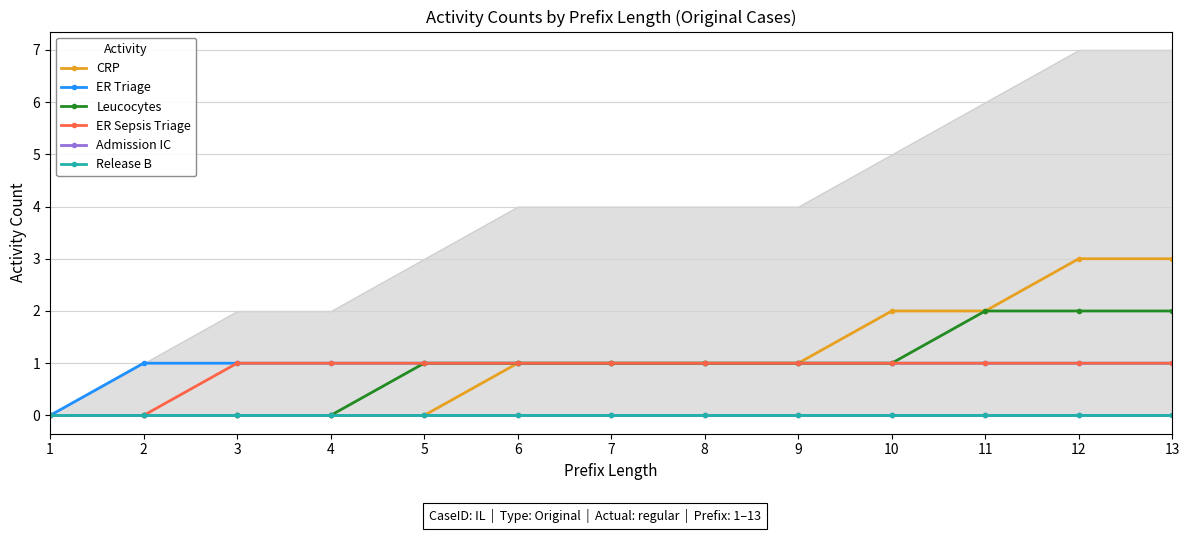

Reading right to left, list all the values displayed in this chart.

CRP: 3	3	2	2	1	1	1	1	0	0	0	0	0
ER Triage: 1	1	1	1	1	1	1	1	1	1	1	1	0
Leucocytes: 2	2	2	1	1	1	1	1	1	0	0	0	0
ER Sepsis Triage: 1	1	1	1	1	1	1	1	1	1	1	0	0
Admission IC: 0	0	0	0	0	0	0	0	0	0	0	0	0
Release B: 0	0	0	0	0	0	0	0	0	0	0	0	0